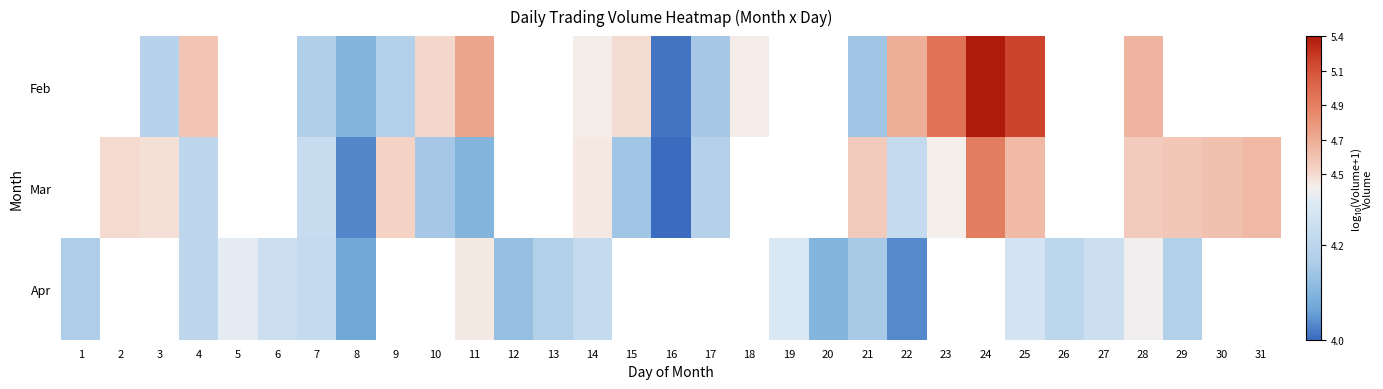

What is the maximum value for Apr?

4.4